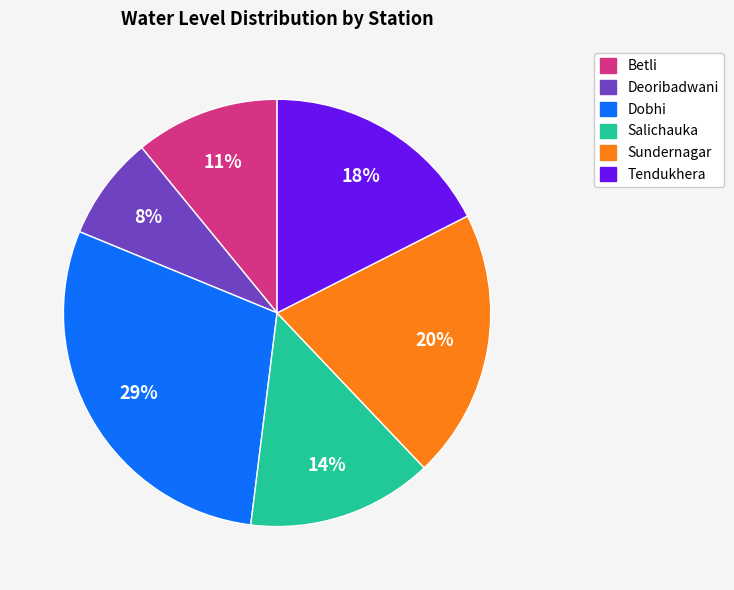

To the nearest percent, what portion does Tendukhera represent?

18%